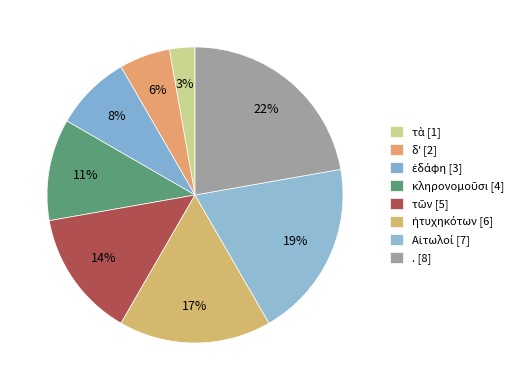

Between ἐδάφη and τὰ, which is larger?

ἐδάφη